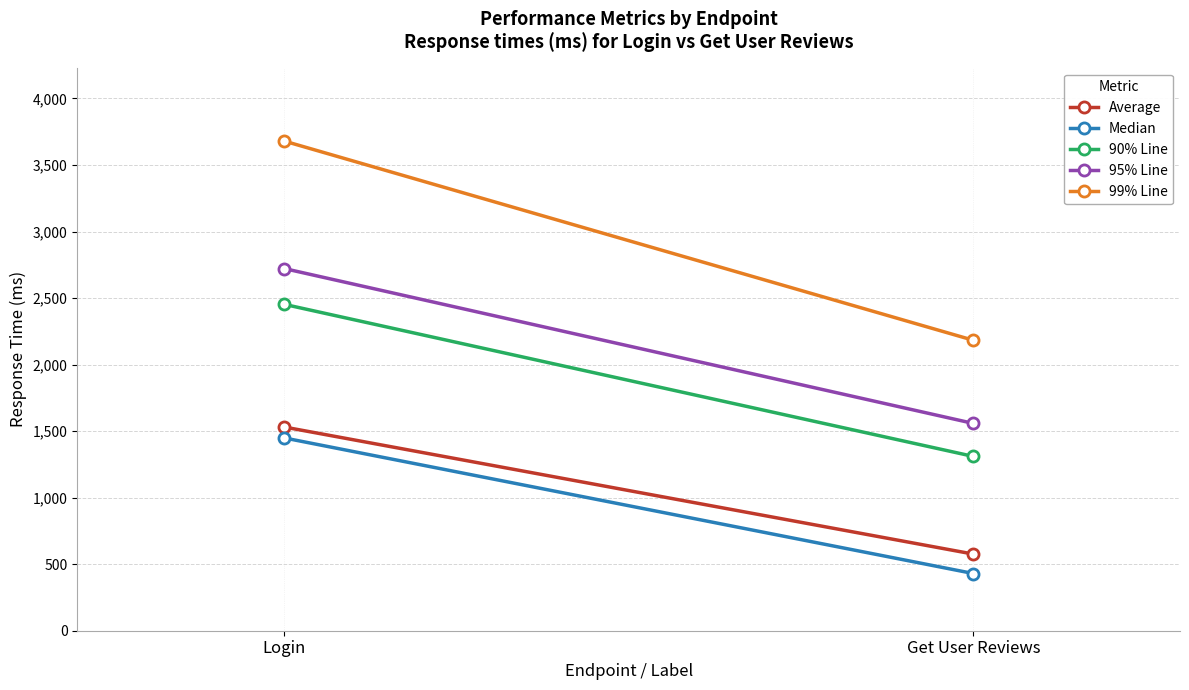

Reading left to right, extract all data points from this chart.

Average: 1531	576
Median: 1449	430
90% Line: 2453	1310
95% Line: 2722	1558
99% Line: 3680	2183